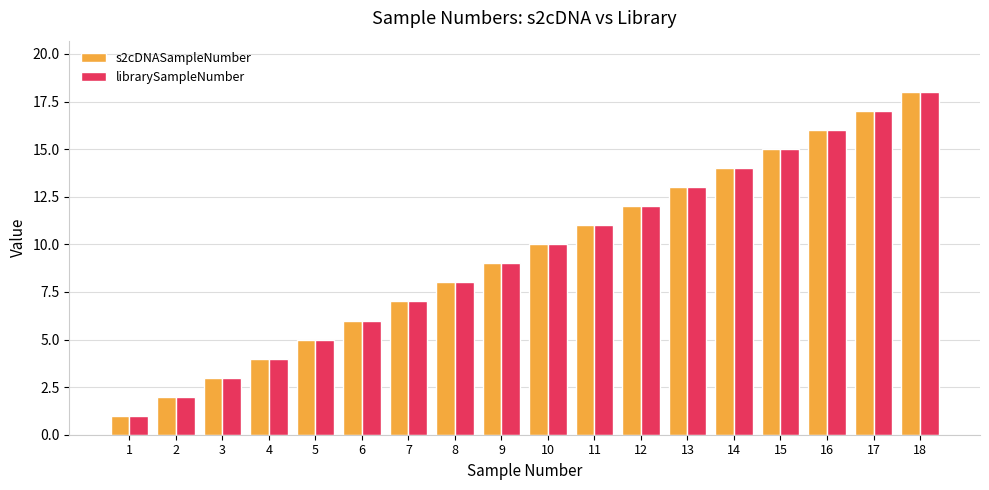

Read the librarySampleNumber value at 17.

17